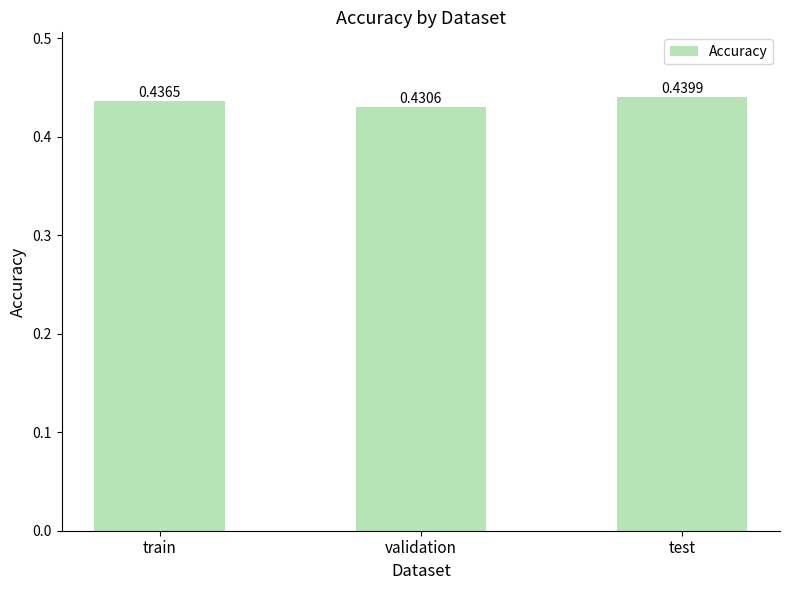

List the labels in order of value, smallest first.

validation, train, test